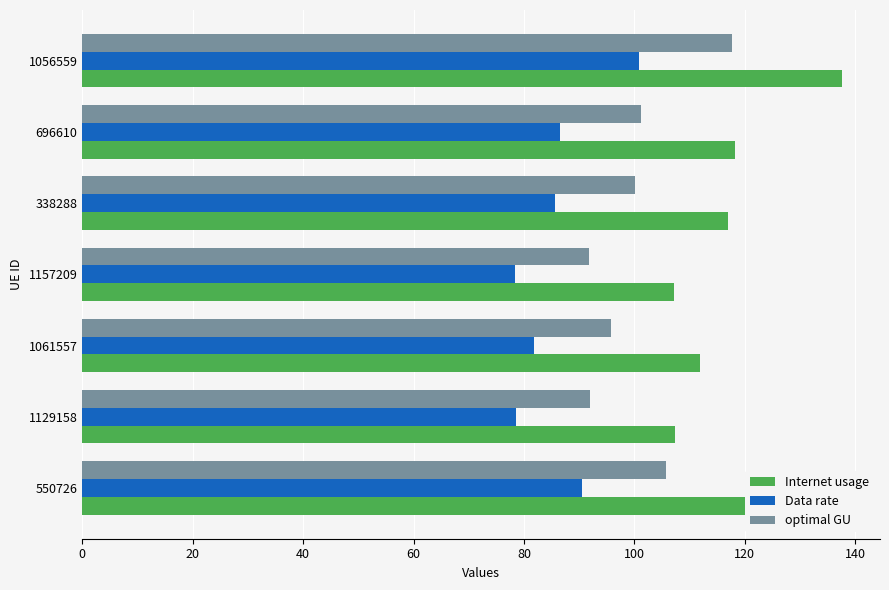

True or false: optimal GU has a value of 76.6 at 1056559.

False